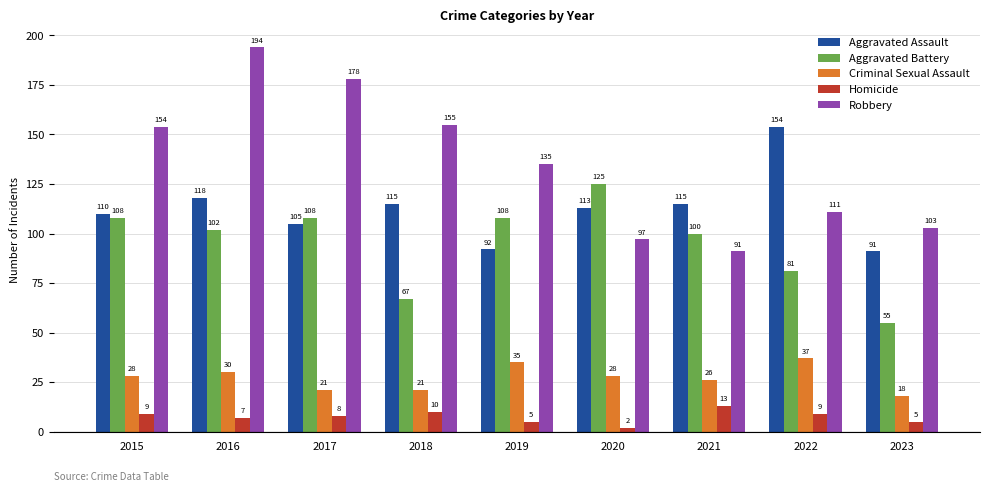

Which series has the widest spread of values?

Robbery